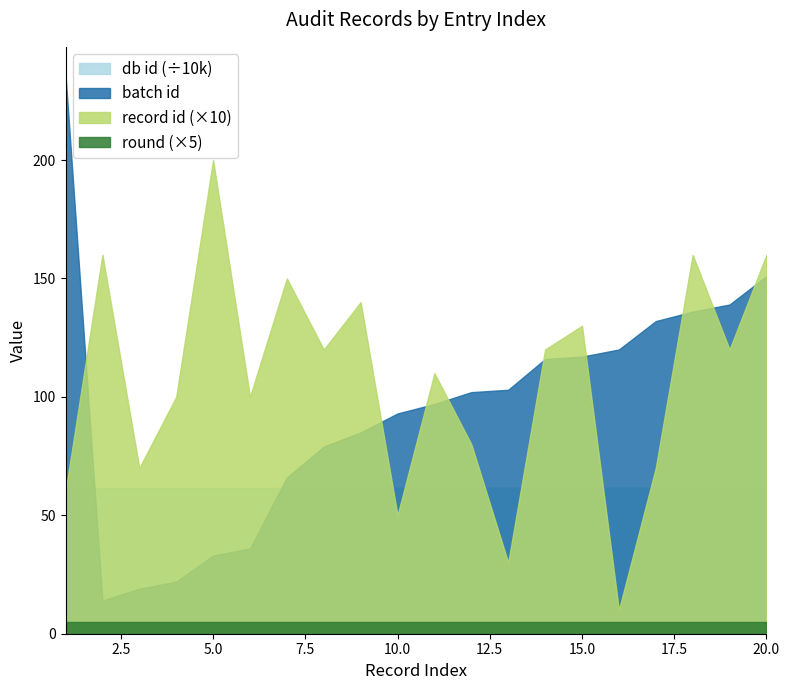

Read the batch_id value at 8, to the nearest 5.

80